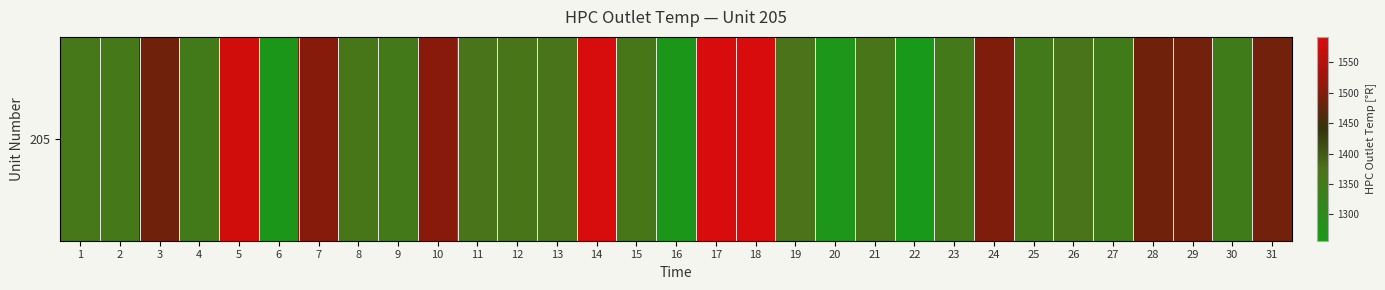

What is the difference between the second highest and minimum values?

334.8